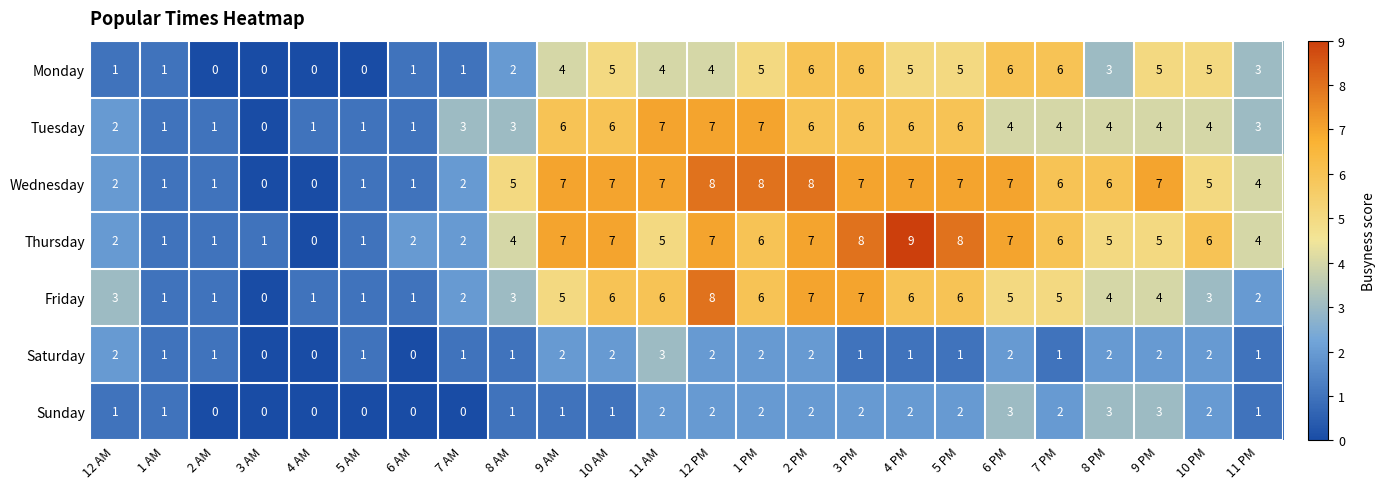

How many distinct data groups are displayed?

7